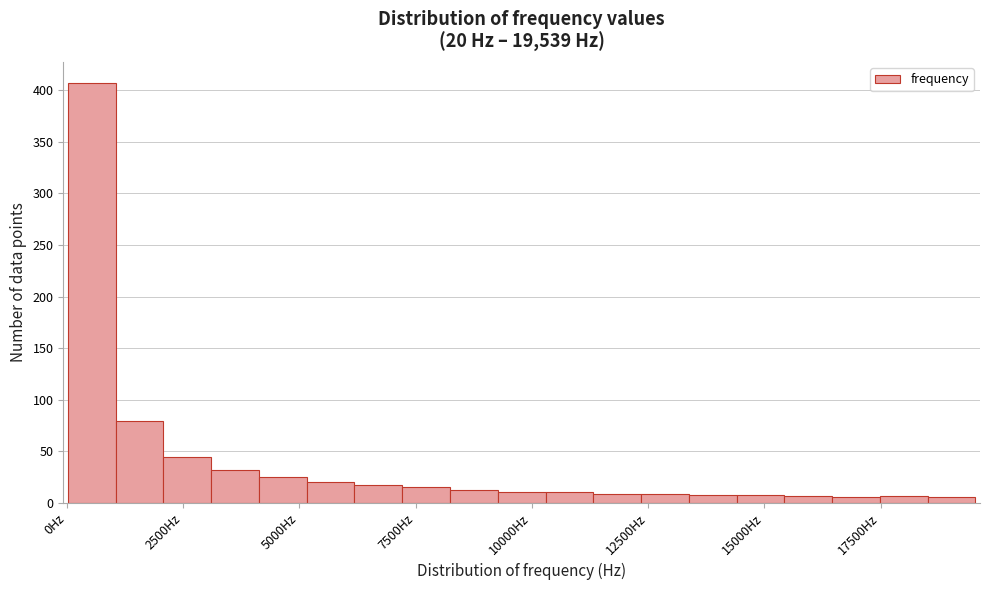

Read against the x-axis, roughly where is the centre of the tallest bar?

500